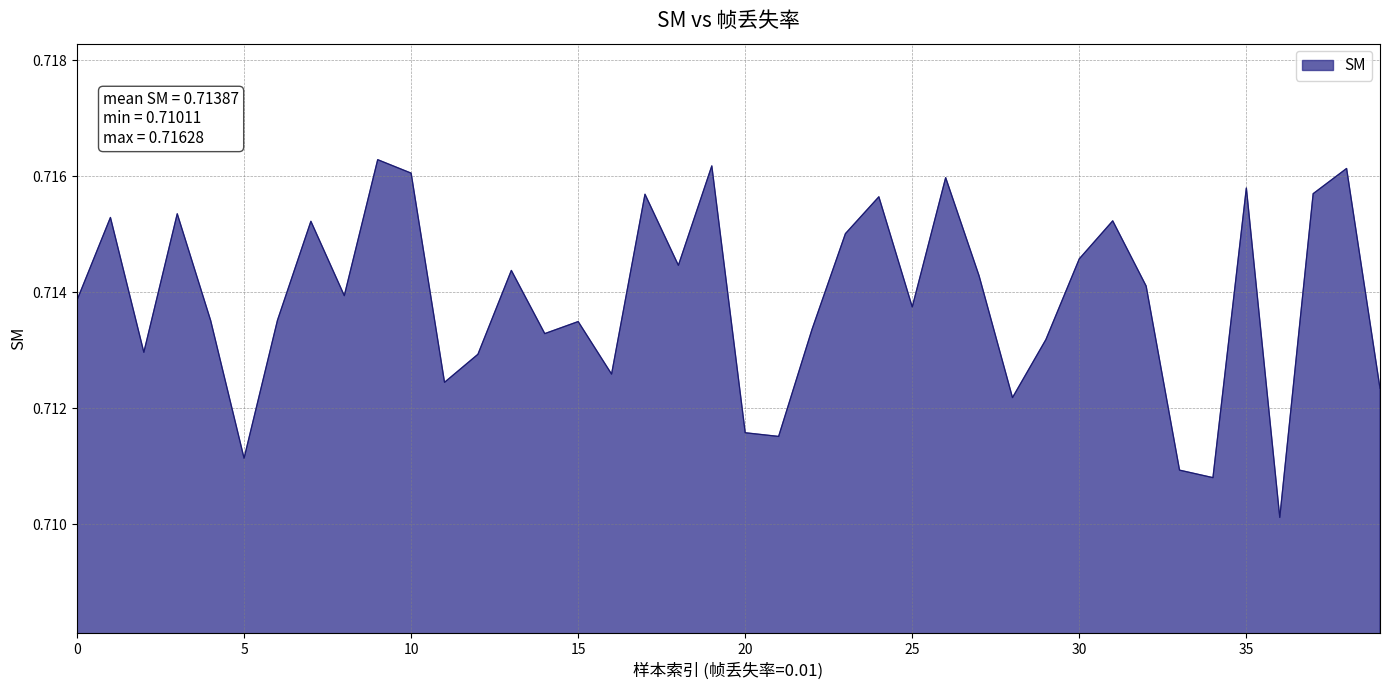

Does the chart have visible grid lines?

Yes